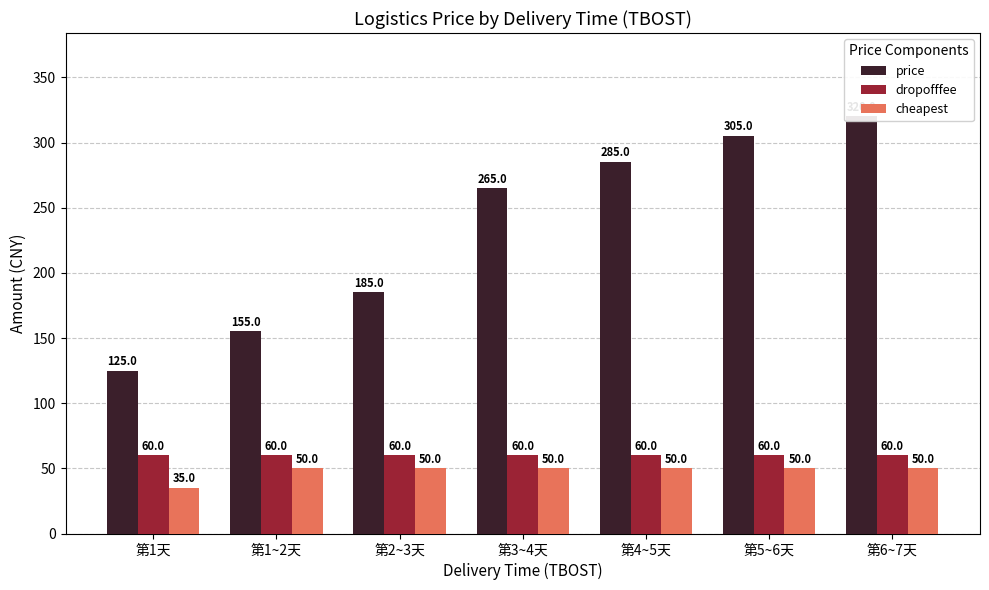

How many distinct data groups are displayed?

3